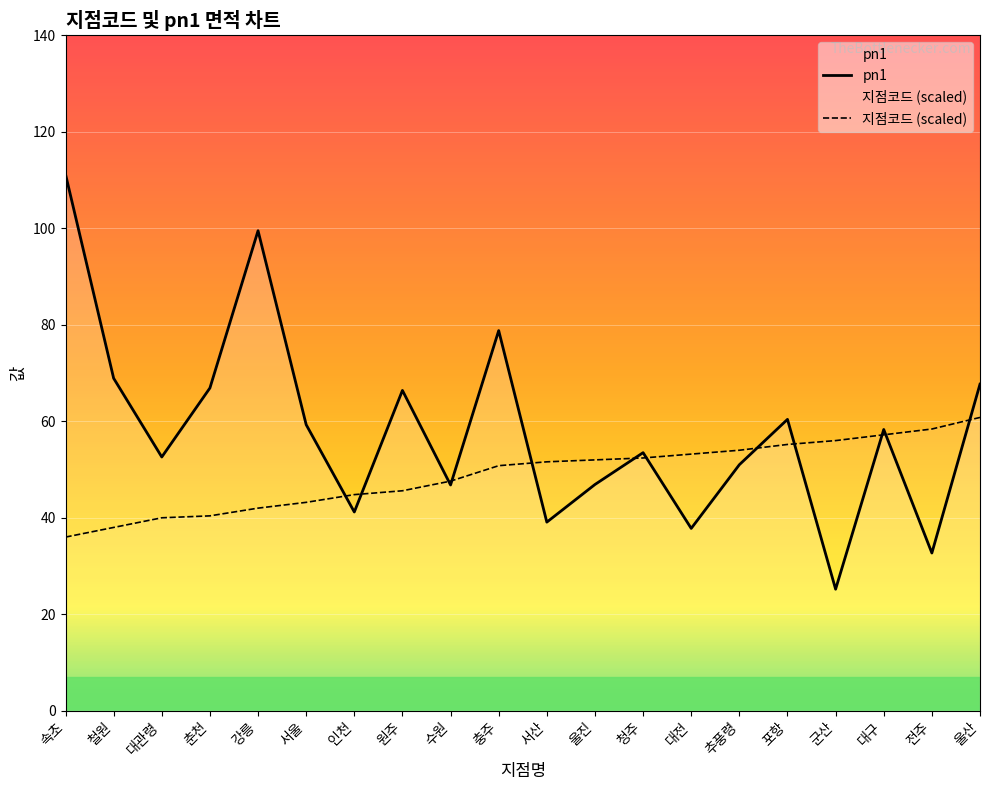

What is the highest value of the pn1 series?

111.2